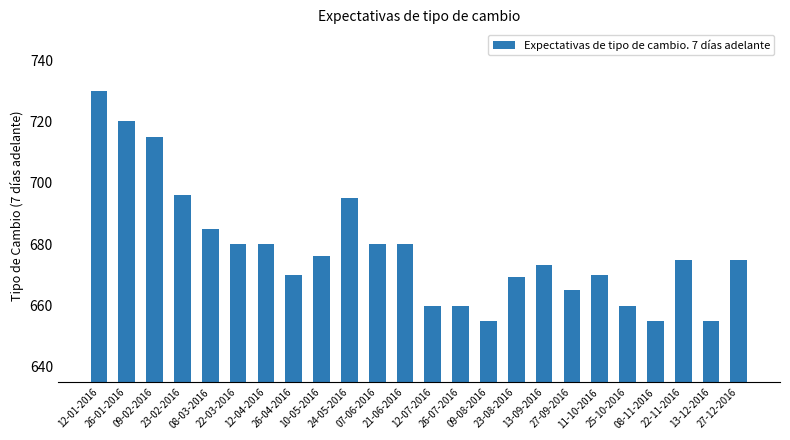

What is the value of the 12th bar from the left?

680.0